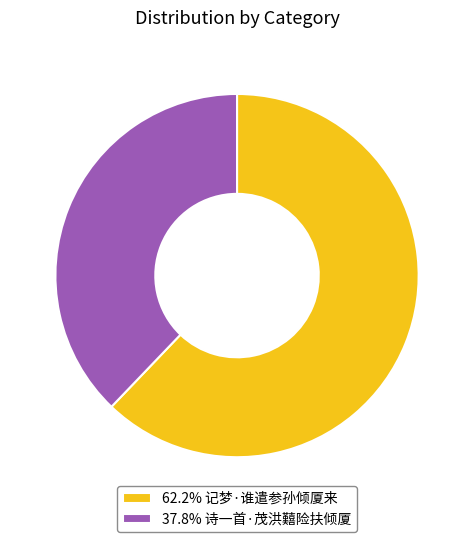

How many segments does this pie chart have?

2